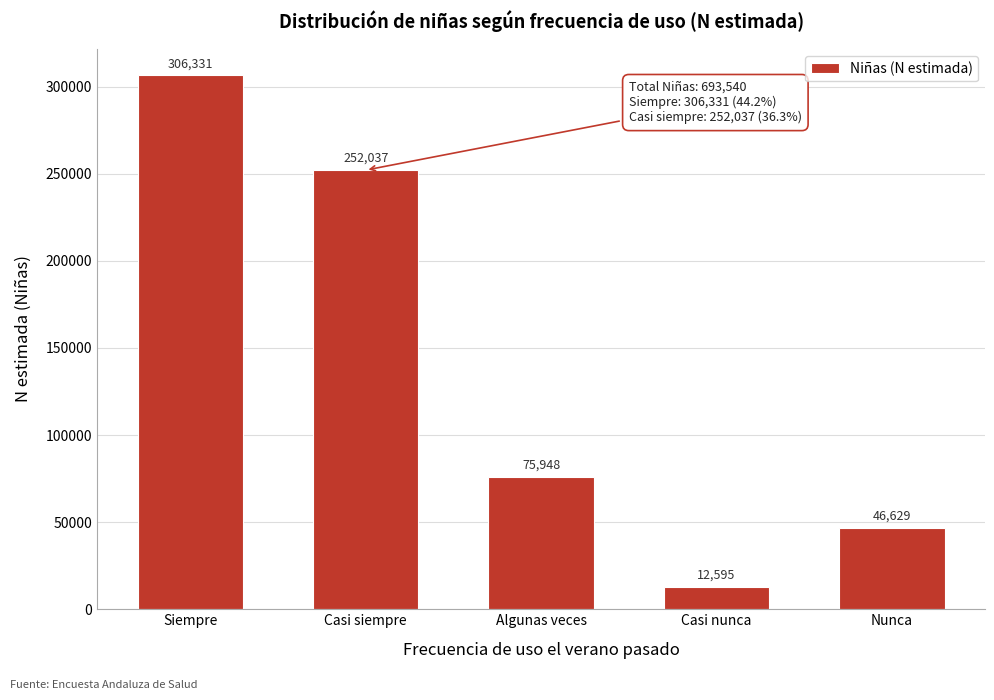

Reading left to right, what are all the values shown in this chart?

306331	252037	75948	12595	46629